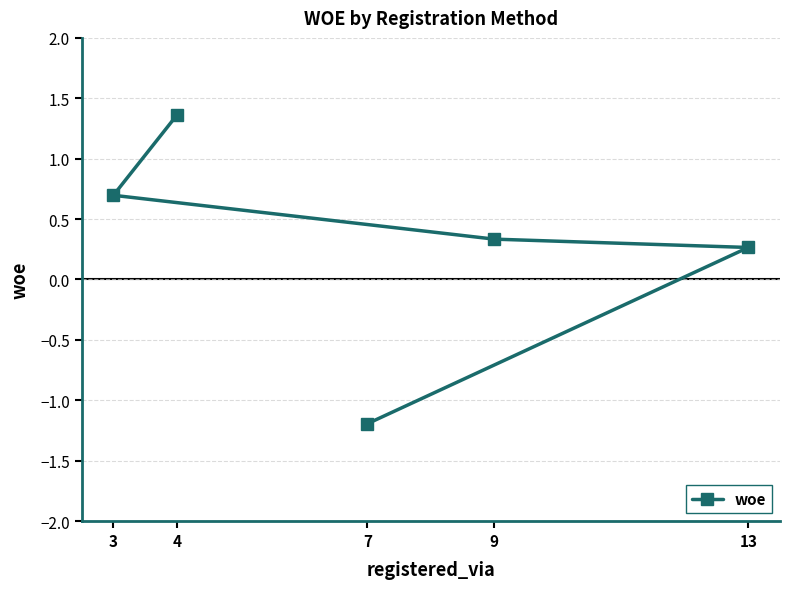

True or false: the data shows 0.2 at 9.

False